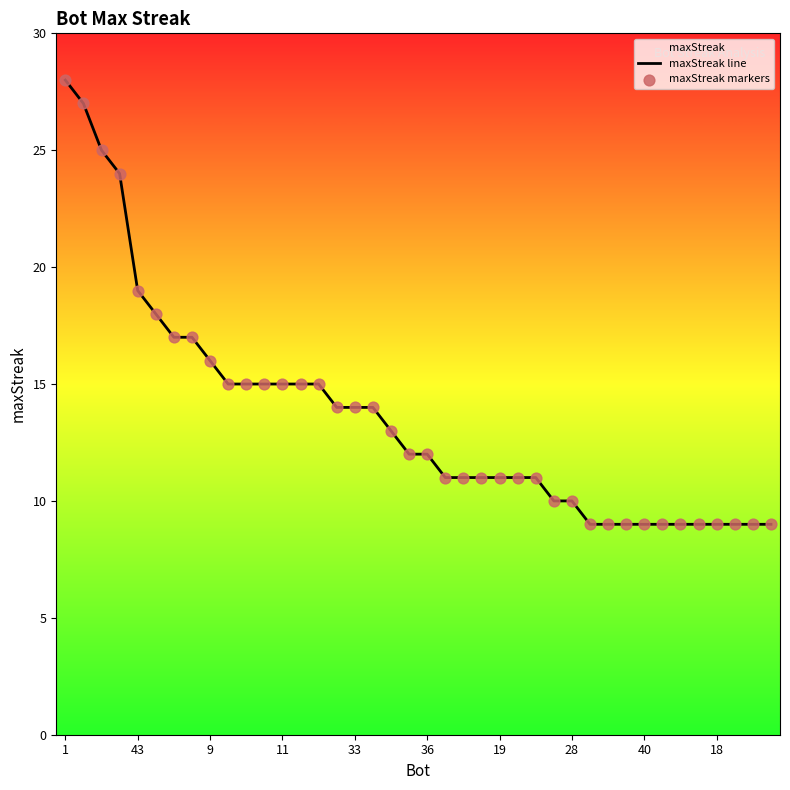

At which category is the sum across all series the highest?

1